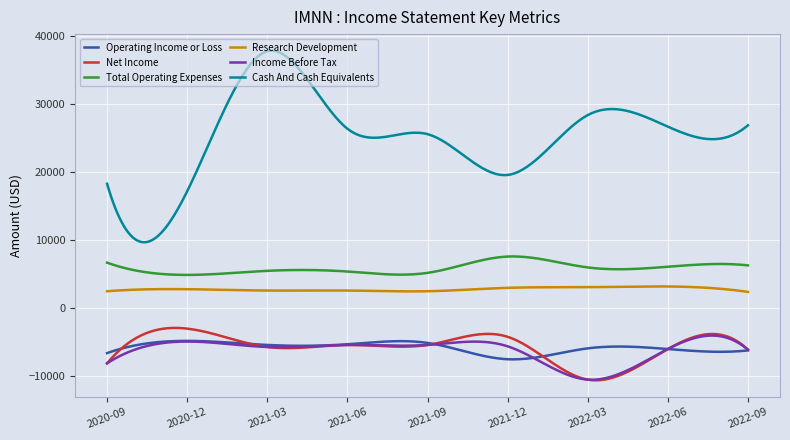

Which series has the largest range (max minus min)?

Cash And Cash Equivalents